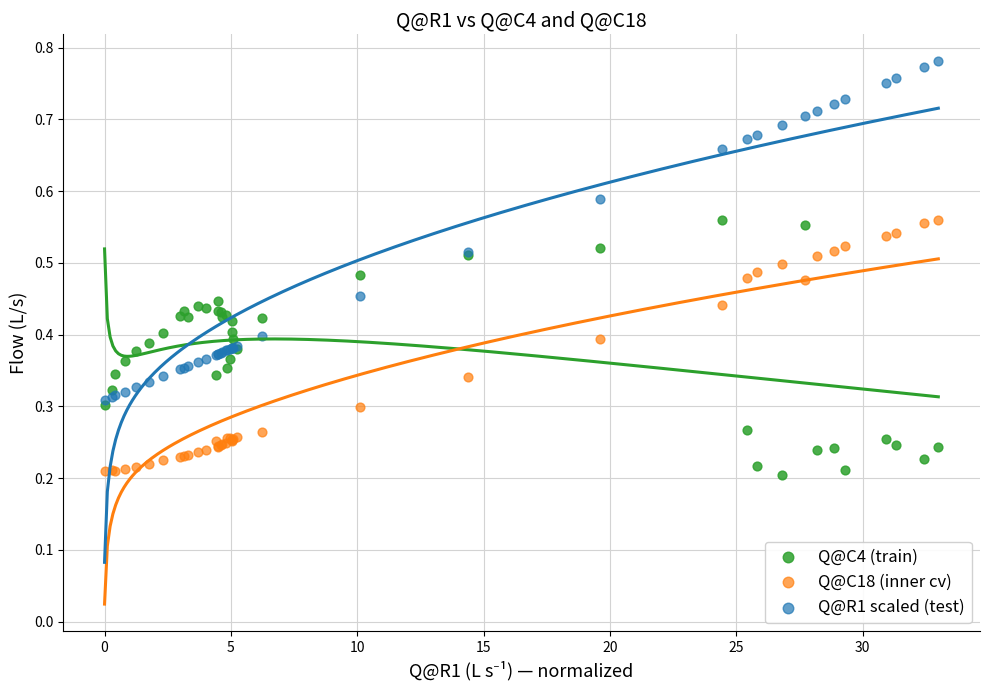

Which series has the widest spread of Y values?

Q@R1 scaled (test)